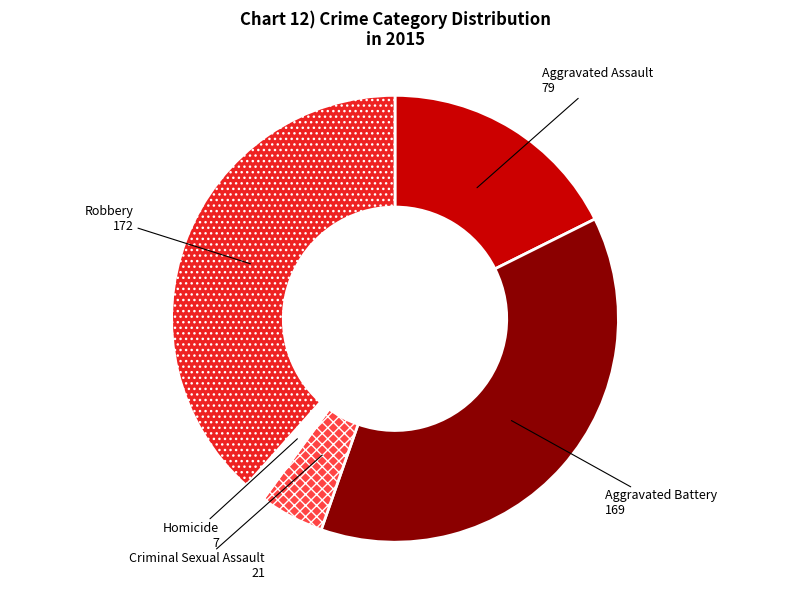

Approximately how many times larger is the value at Aggravated Battery compared to Robbery?

1.0